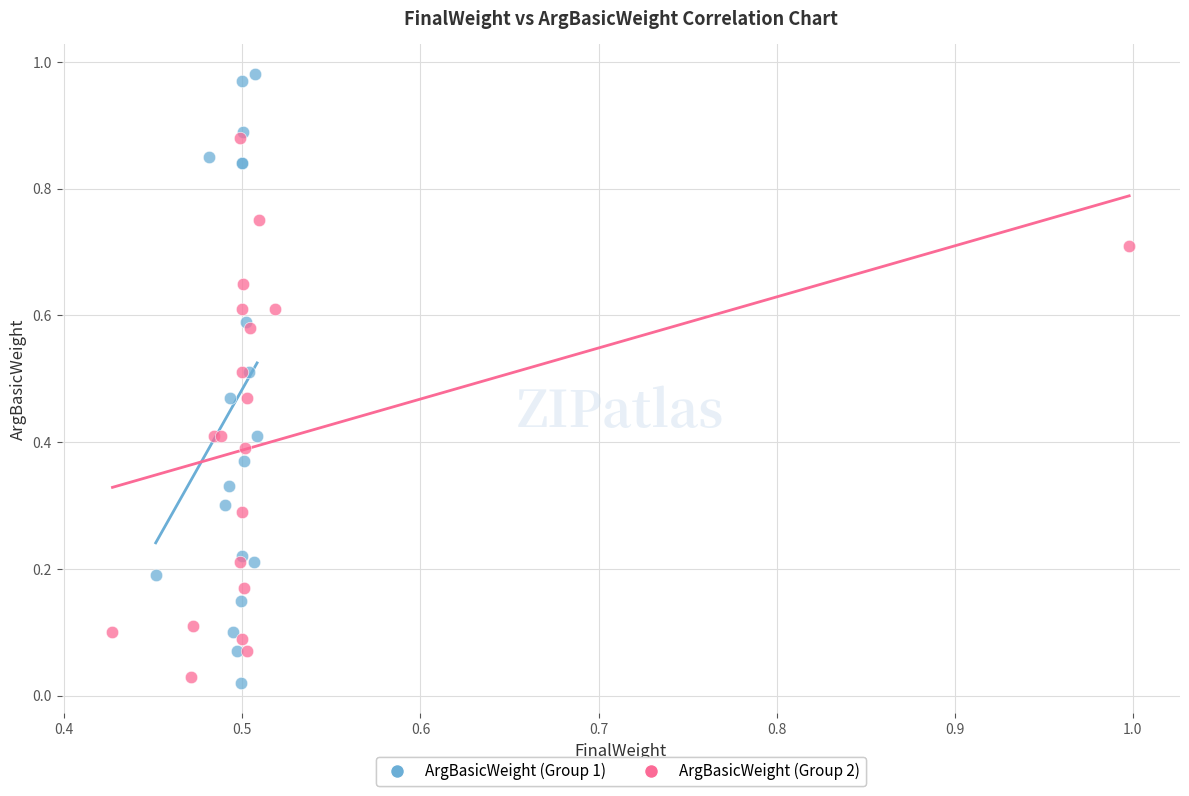

Which series has the largest Y range (max minus min)?

ArgBasicWeight (Group 1)